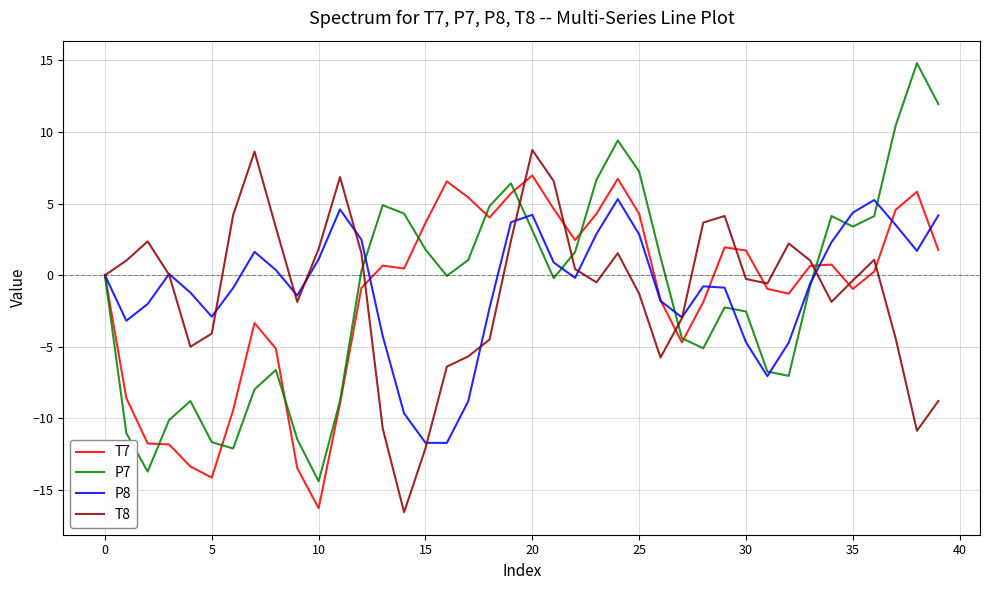

Rank the series by their maximum value, from highest to lowest.

P7, T8, T7, P8